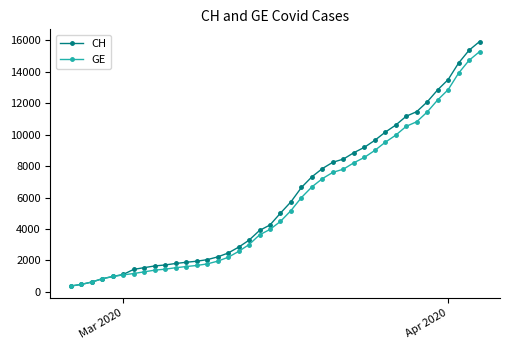

What is the difference between the second highest and minimum values in the GE series?

14358